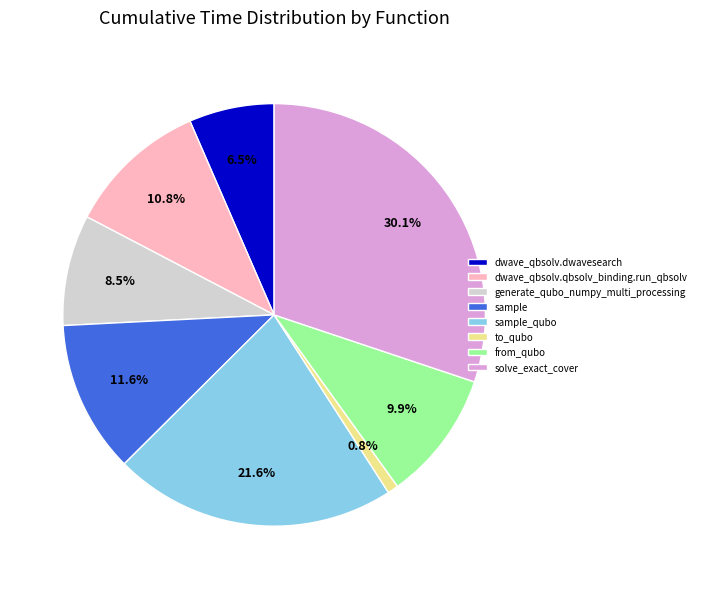

To the nearest percent, what is the average slice percentage?

12%